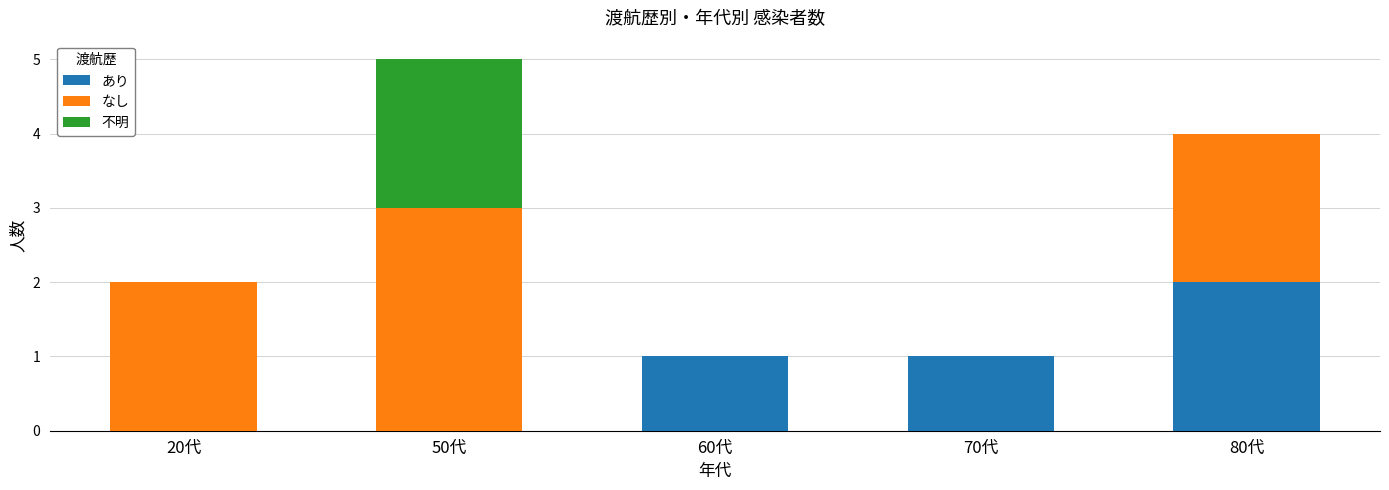

At which label does あり reach its peak?

80代